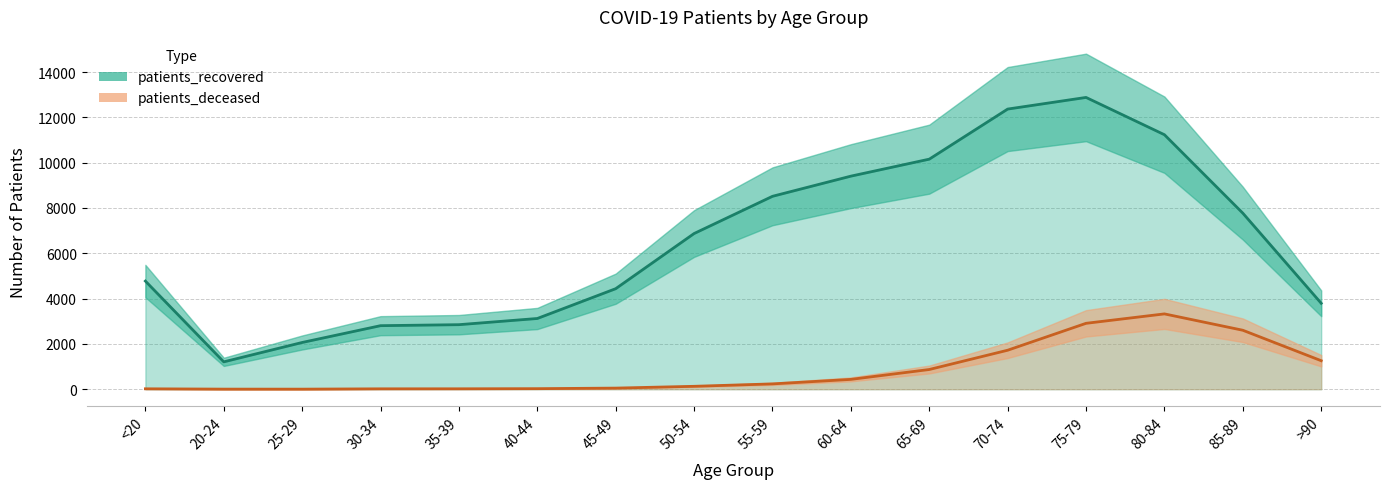

True or false: patients_recovered and patients_deceased cross at least once.

False